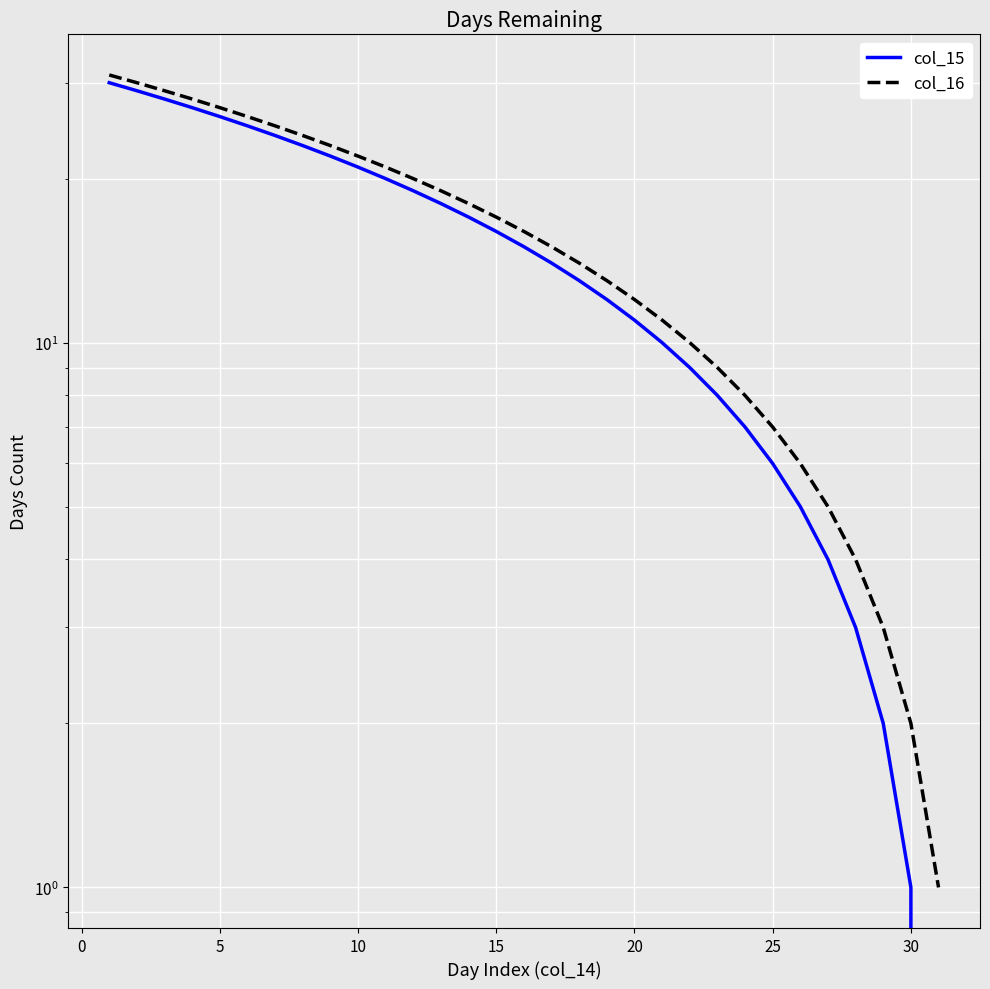

How many categories are shown in the chart?

31